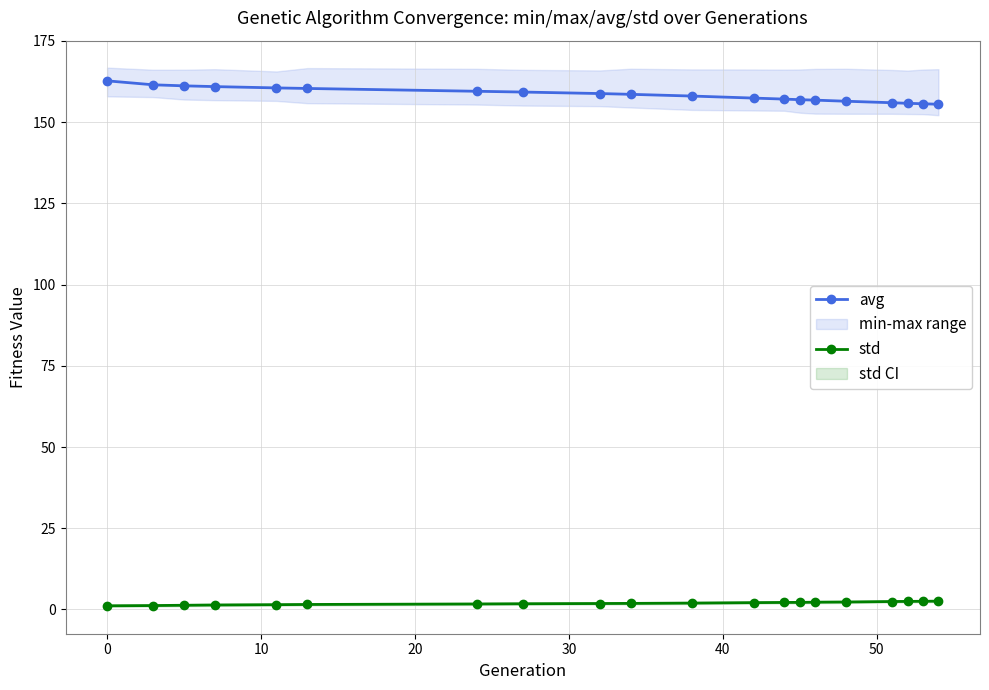

What is the highest value of the avg series?

162.7